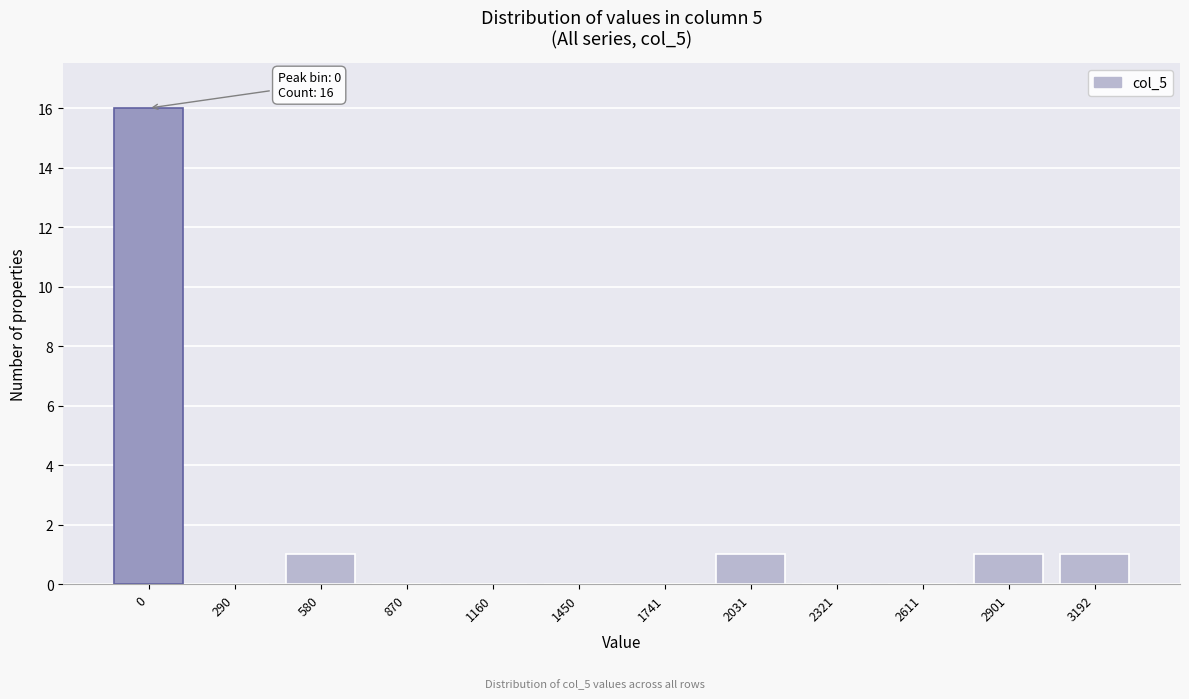

Reading left to right, extract all data points from this chart.

0=16	290=0	580=1	870=0	1160=0	1450=0	1741=0	2031=1	2321=0	2611=0	2901=1	3192=1